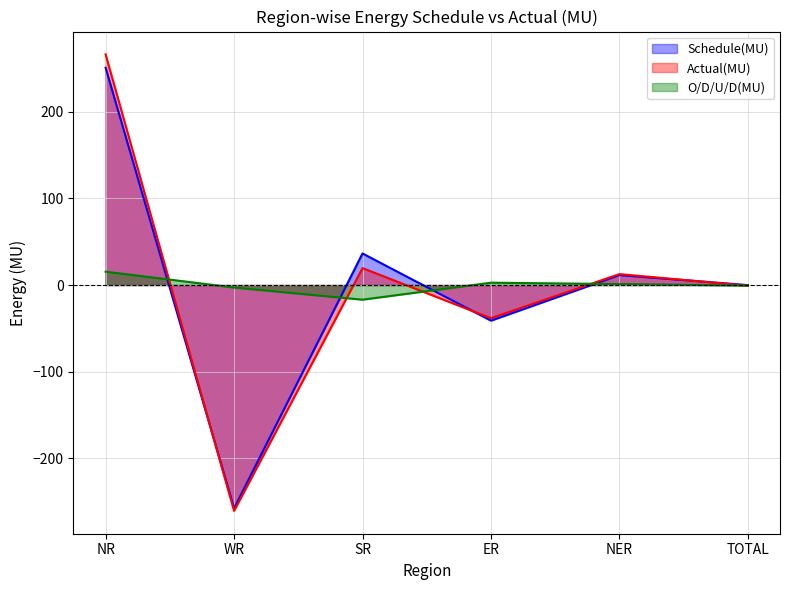

Rank the categories by Schedule(MU) value from lowest to highest.

WR, ER, TOTAL, NER, SR, NR